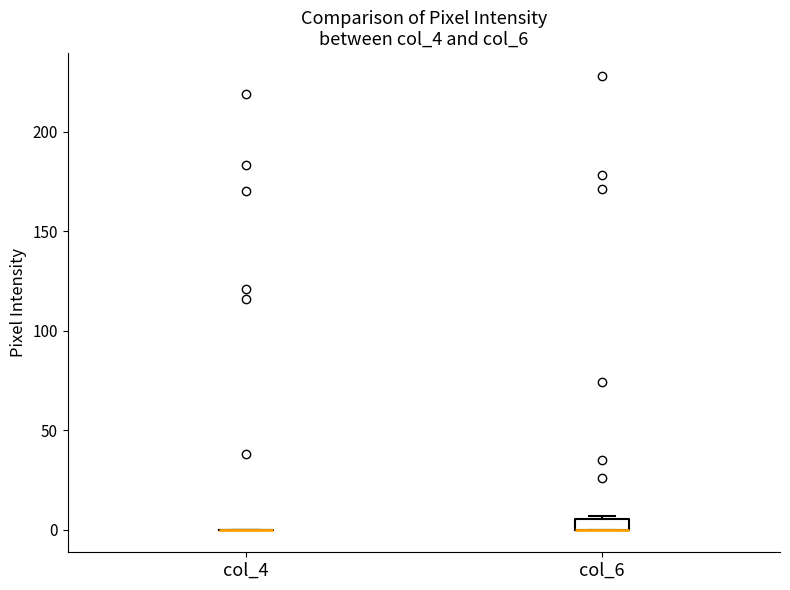

Which box is the tallest, from its lower edge to its upper edge?

col_6